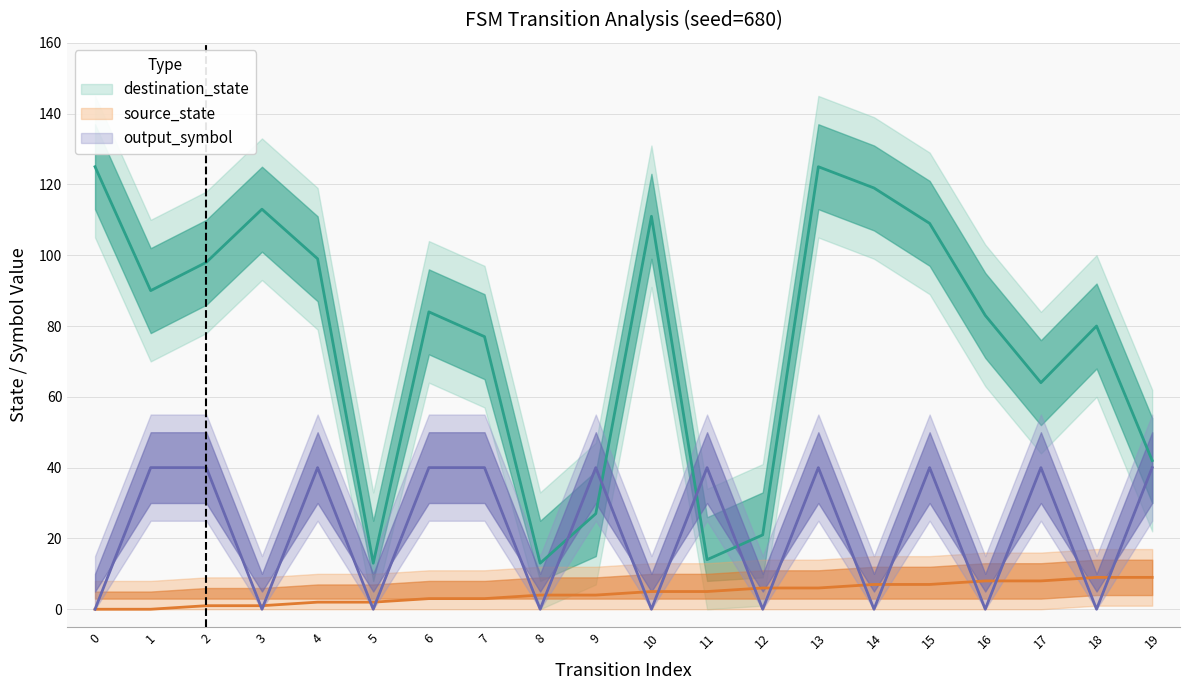

Between 1 and 10, which series saw the biggest shift?

output_symbol